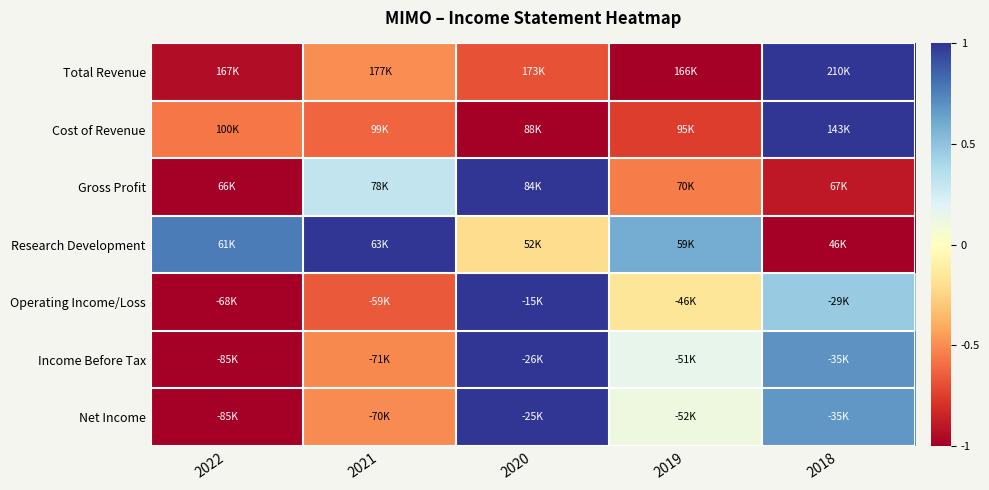

What is the smallest value displayed?

-1.0